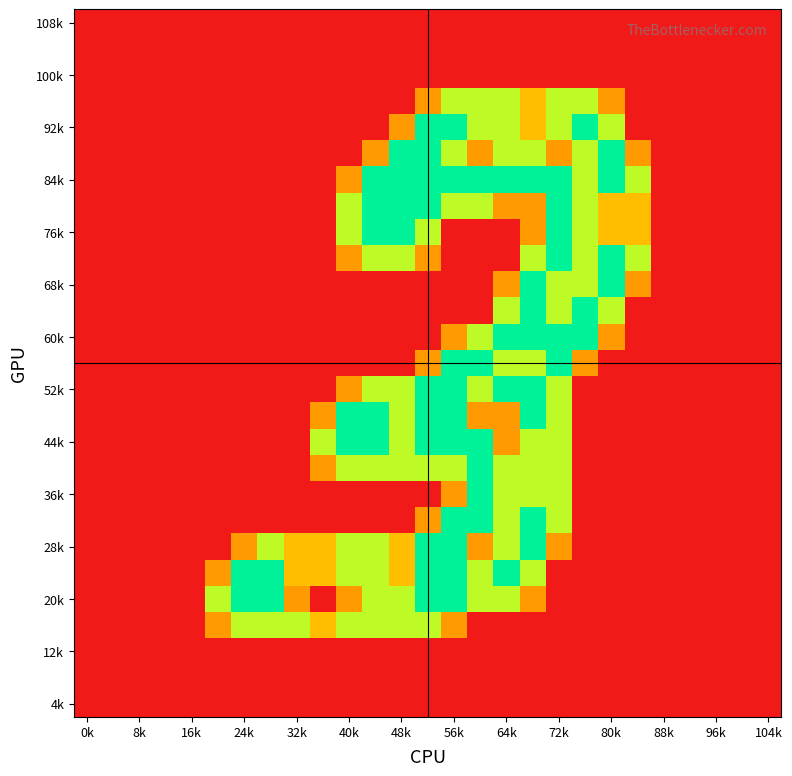

Count the number of categories in the chart.

27